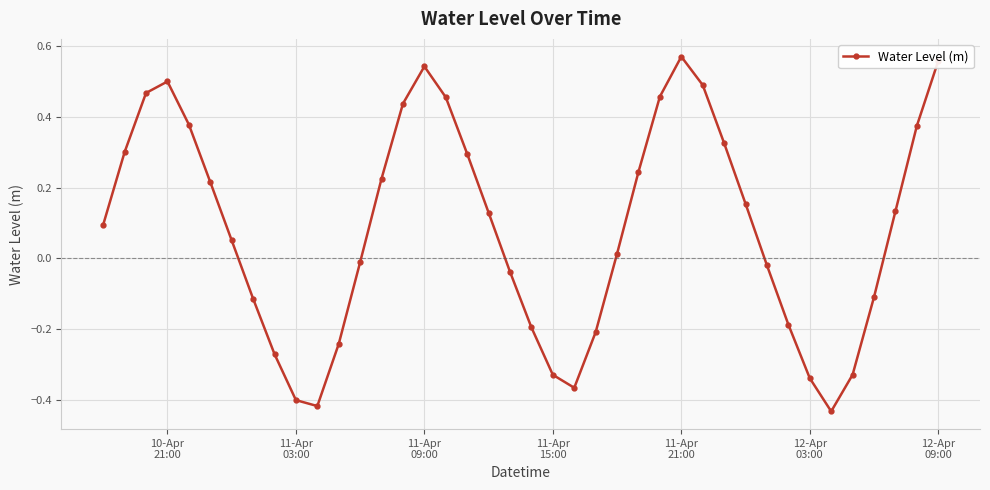

True or false: the data has more than 2 interior local peaks.

True